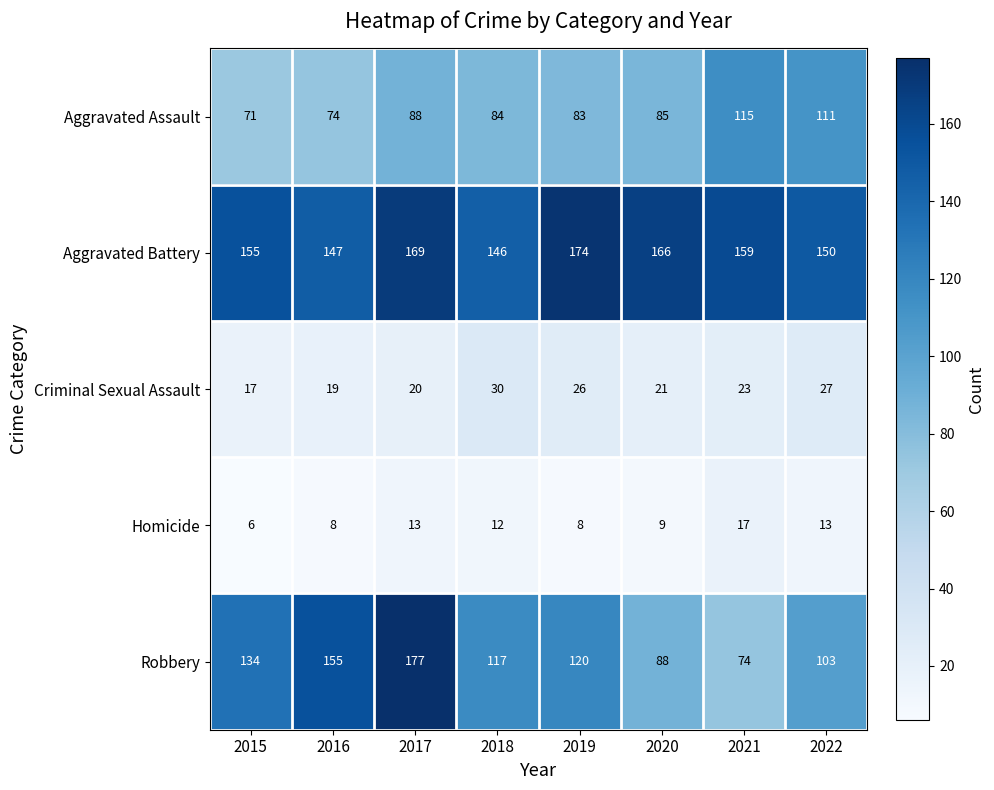

The Aggravated Assault series shows 71 at 2021. True or false?

False